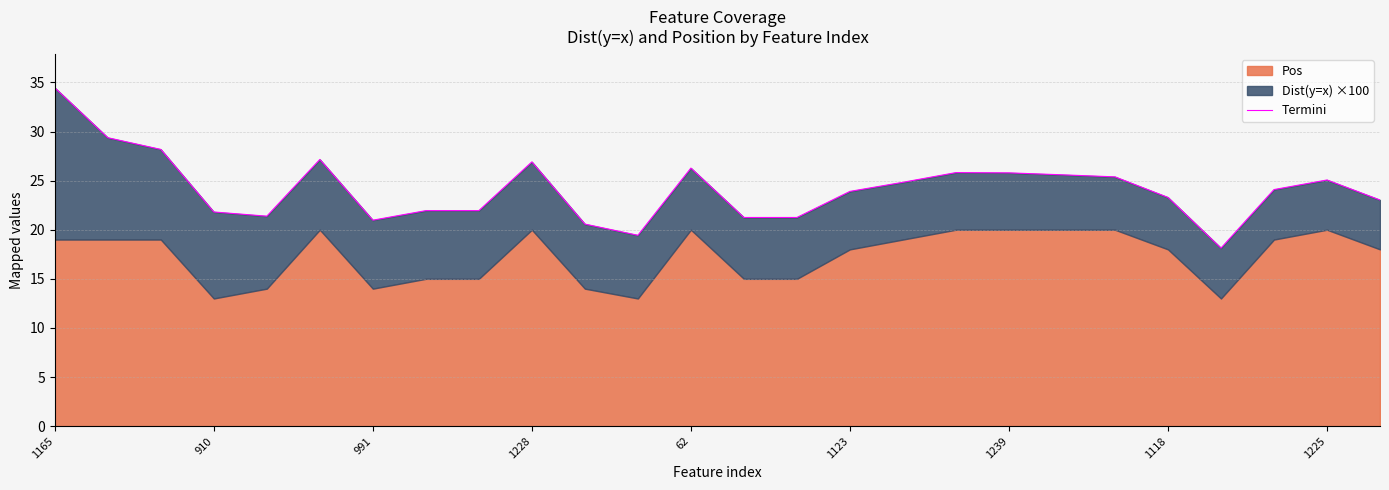

True or false: the data shows 16.2 at 19.

False